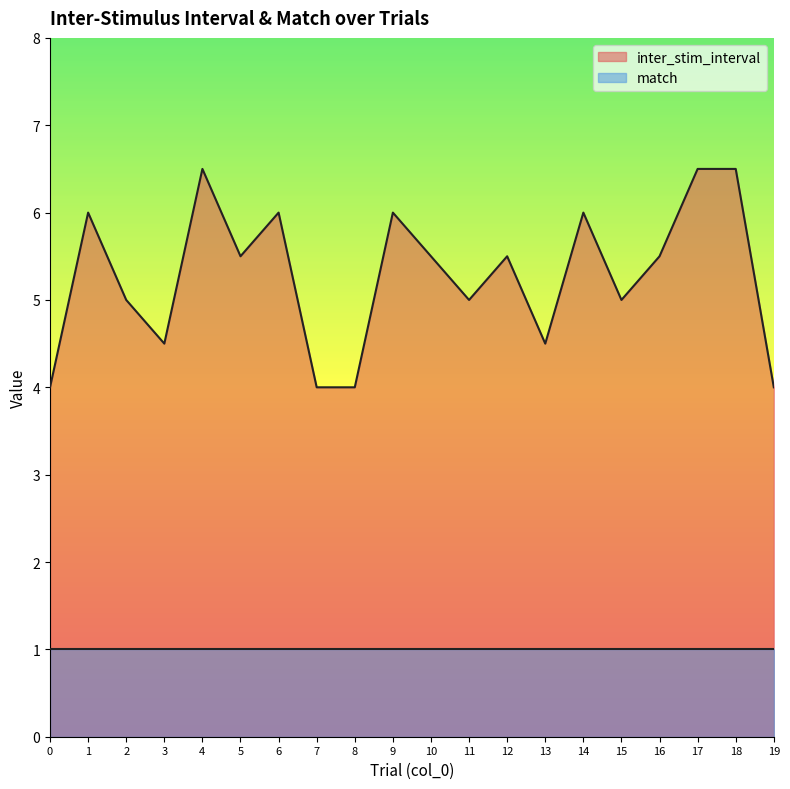

What is the sum of all values?

105.5